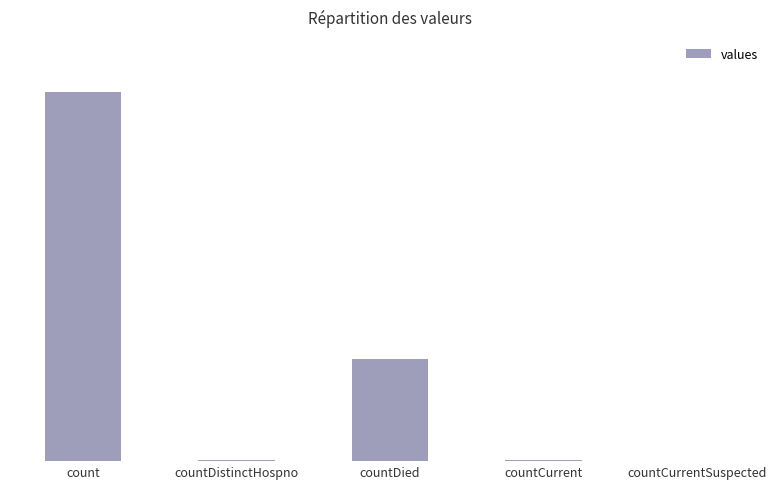

List the labels in order of value, largest first.

count, countDied, countCurrent, countDistinctHospno, countCurrentSuspected